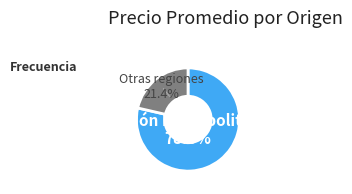

Is there a majority slice in this chart?

Yes